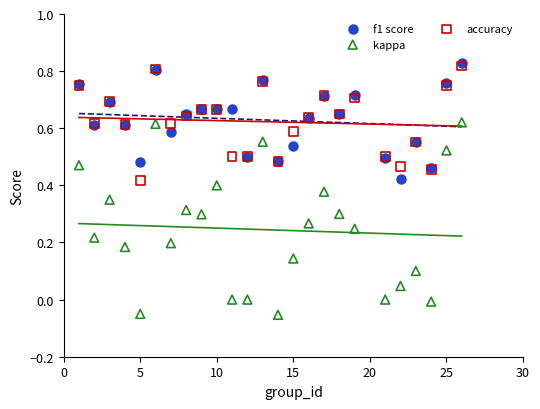

Which series reaches the minimum Y coordinate?

kappa